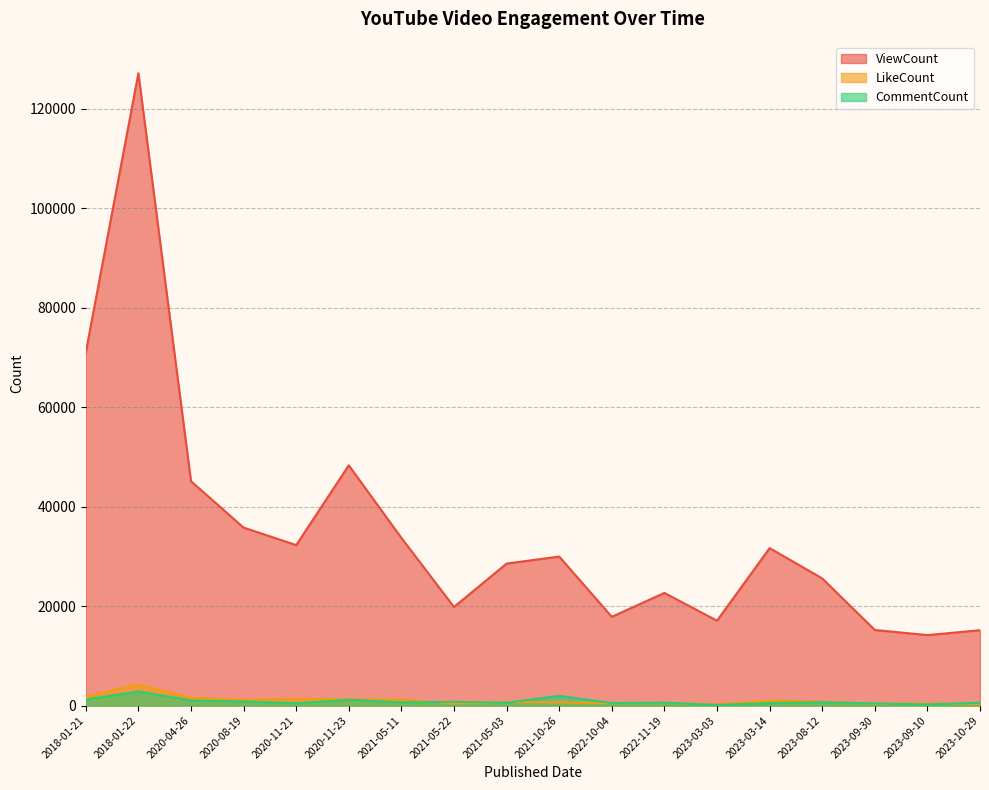

After their last crossing, which series has the higher values: LikeCount or CommentCount?

CommentCount